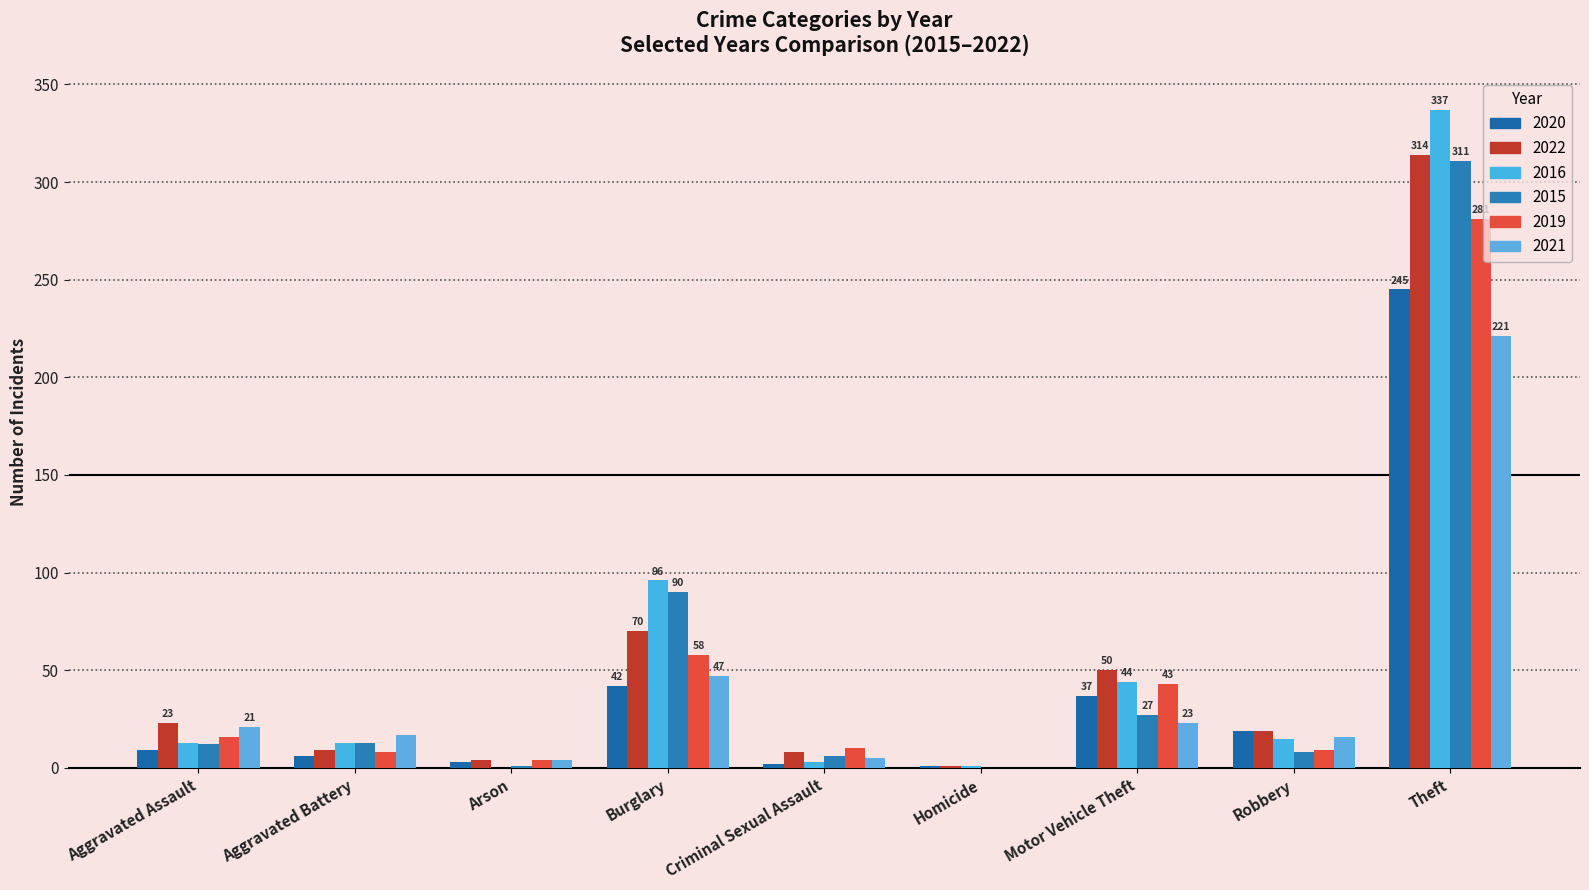

Are the bars grouped side by side (vs. stacked)?

Yes